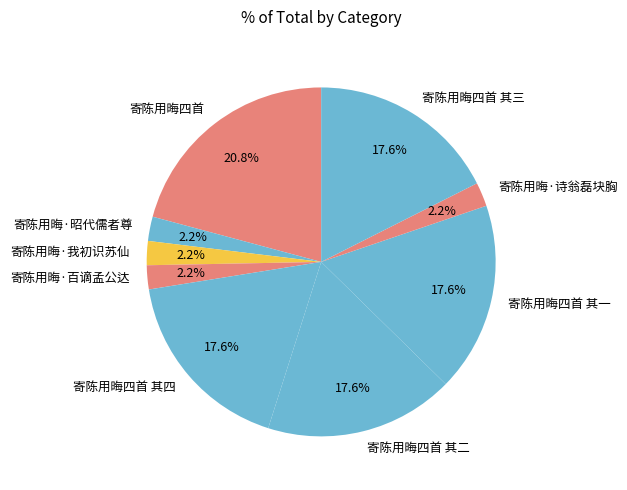

How many segments does this pie chart have?

9